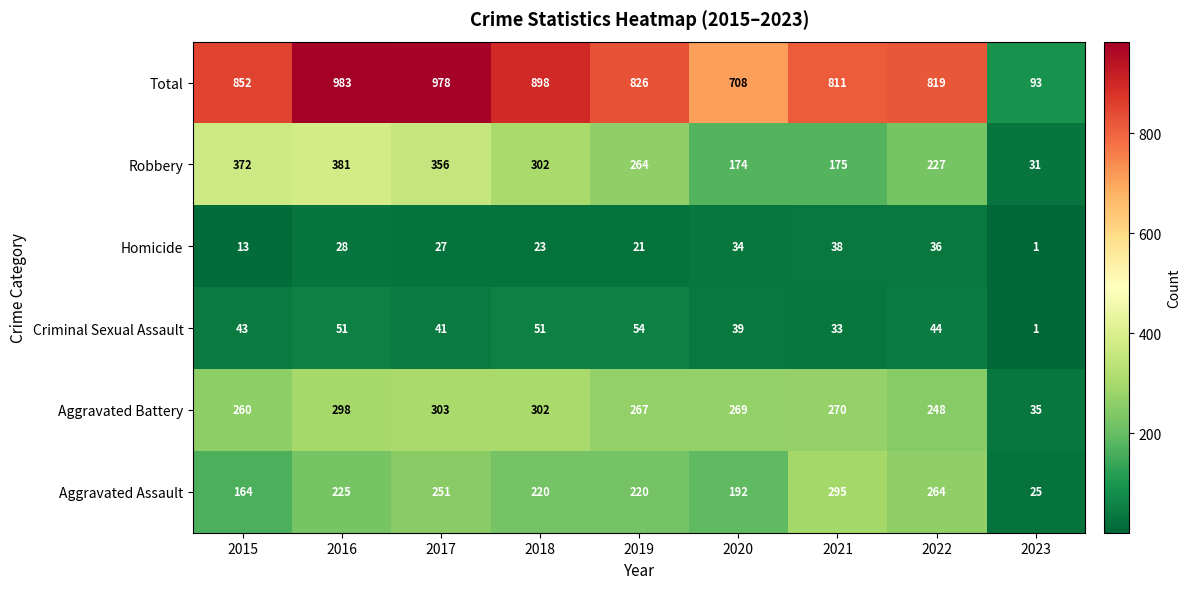

Where is Robbery nearest to the value 206?

2022